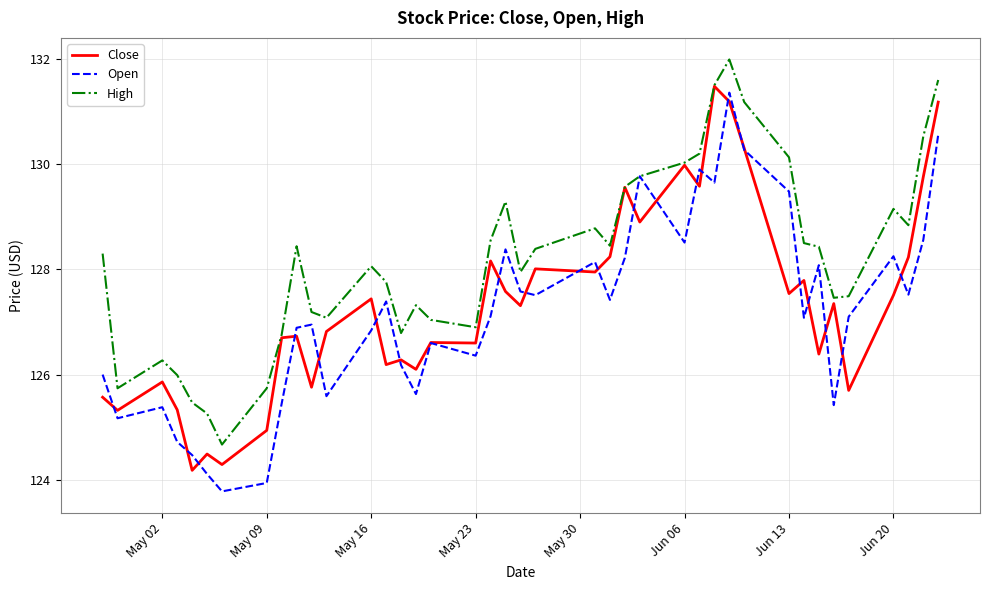

What is the maximum value shown in the chart?

132.0